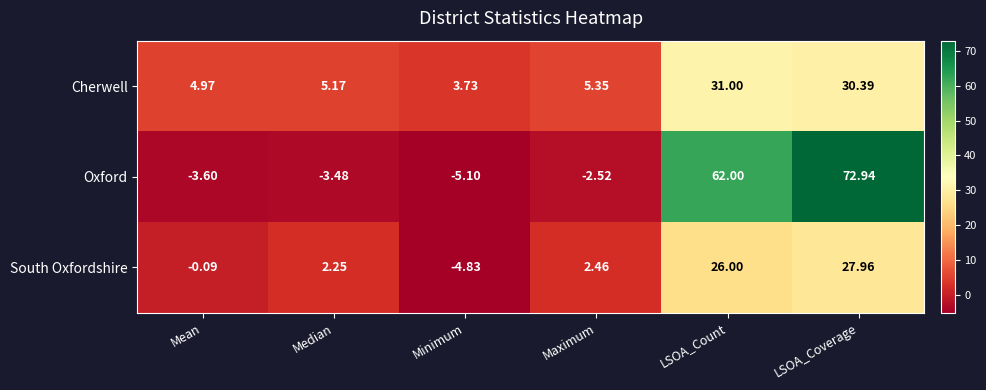

List the series in order of their peak value, highest first.

Oxford, Cherwell, South Oxfordshire